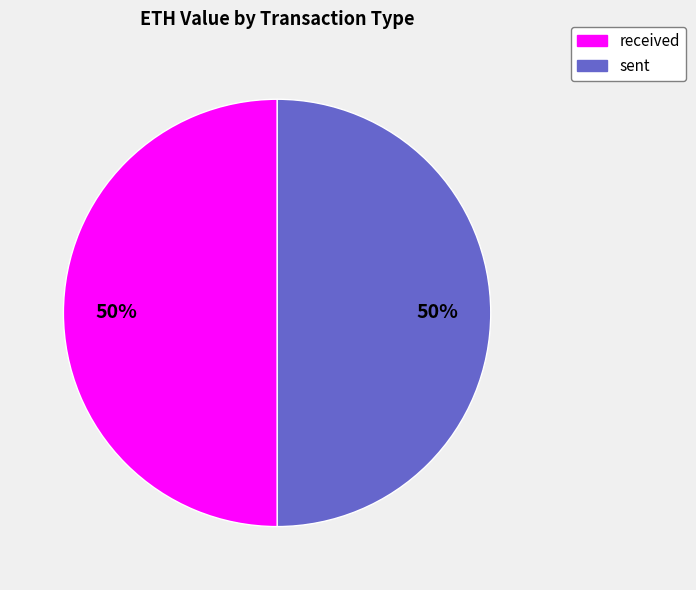

How many segments does this pie chart have?

2